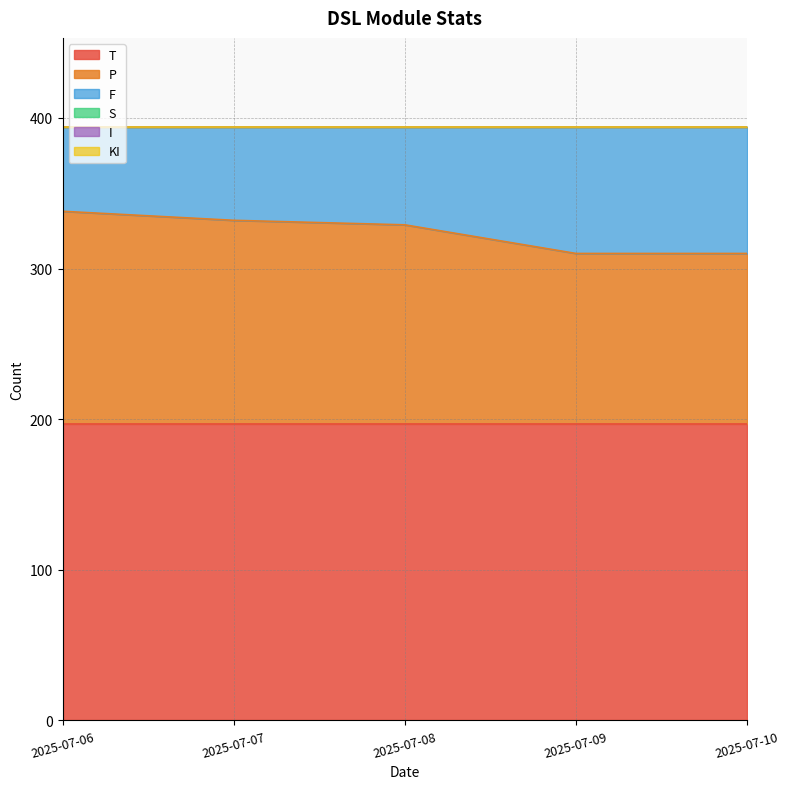

Between 2025-07-07 and 2025-07-06, which is larger?

2025-07-06